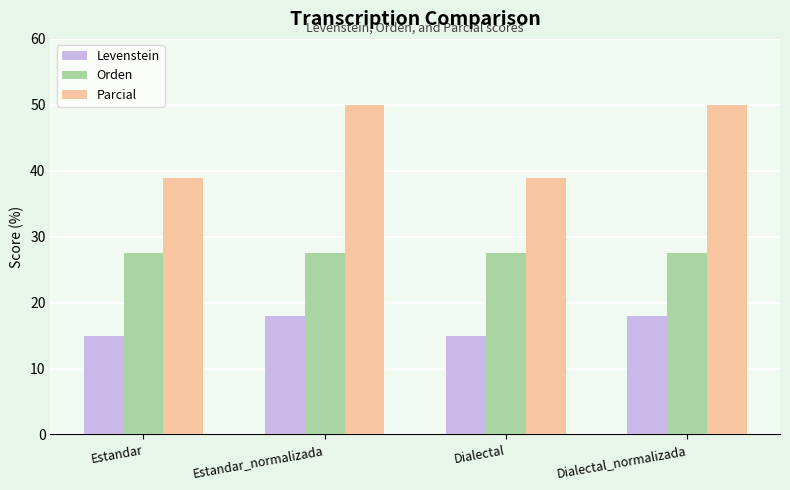

What is the minimum value for Orden?

27.5